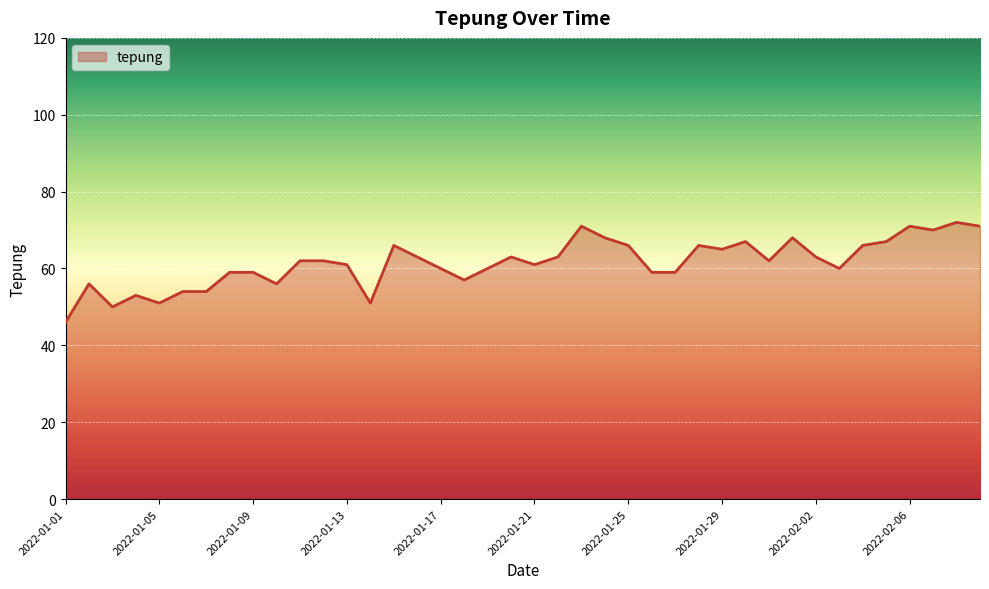

What is the difference between the maximum and minimum values?

26.0